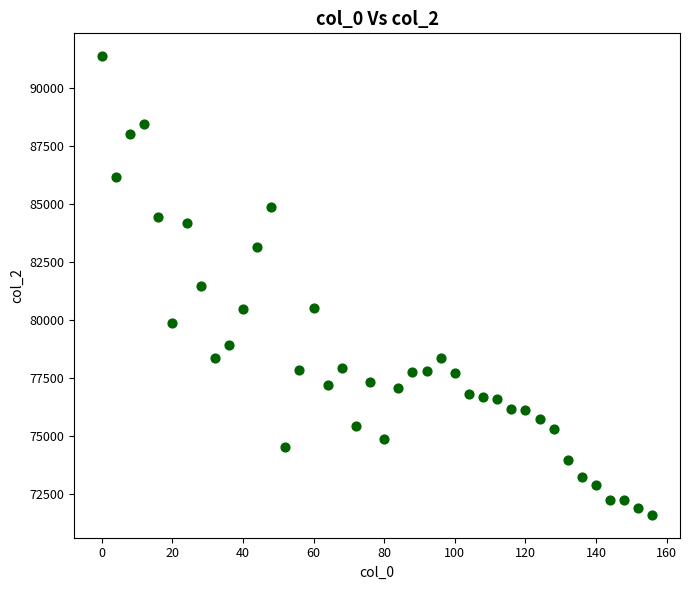

What is the range of Y values (max minus min)?

19780